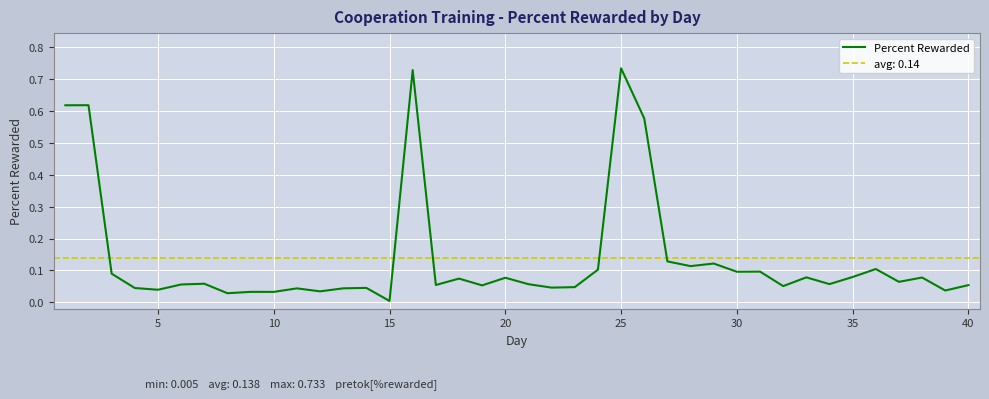

Does the chart display data point markers on the line(s)?

No